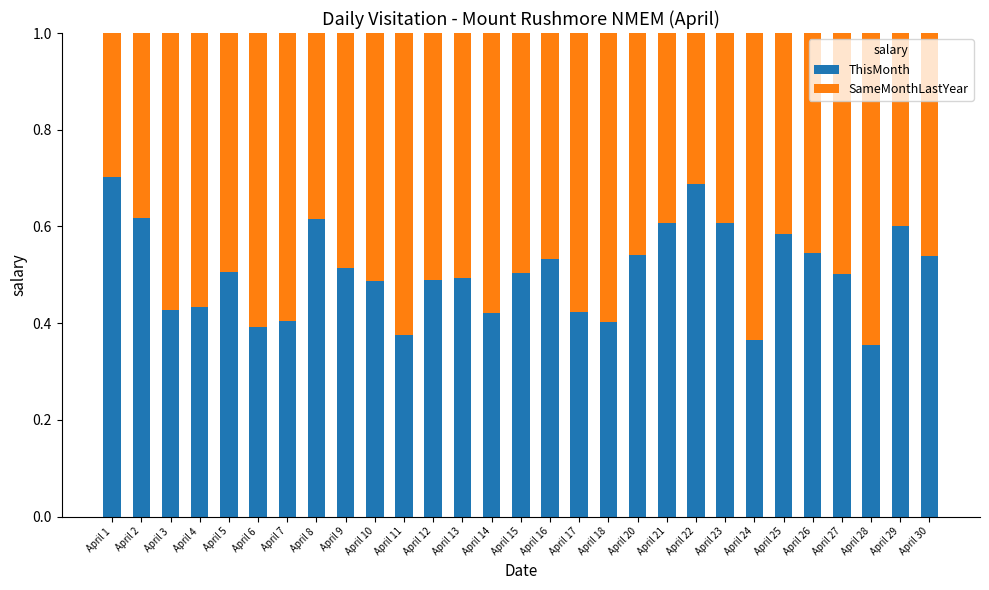

What is the total value across all series at April 17?

1.0